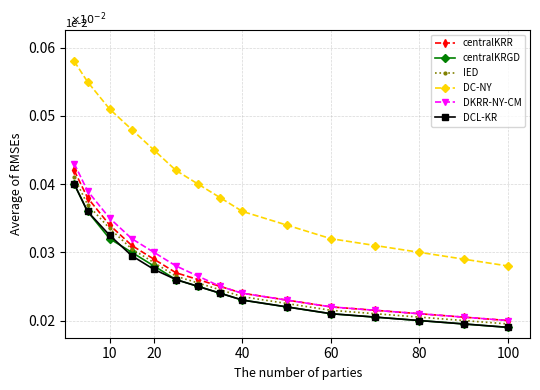

True or false: DKRR-NY-CM has more than 2 points higher than both neighbors.

False